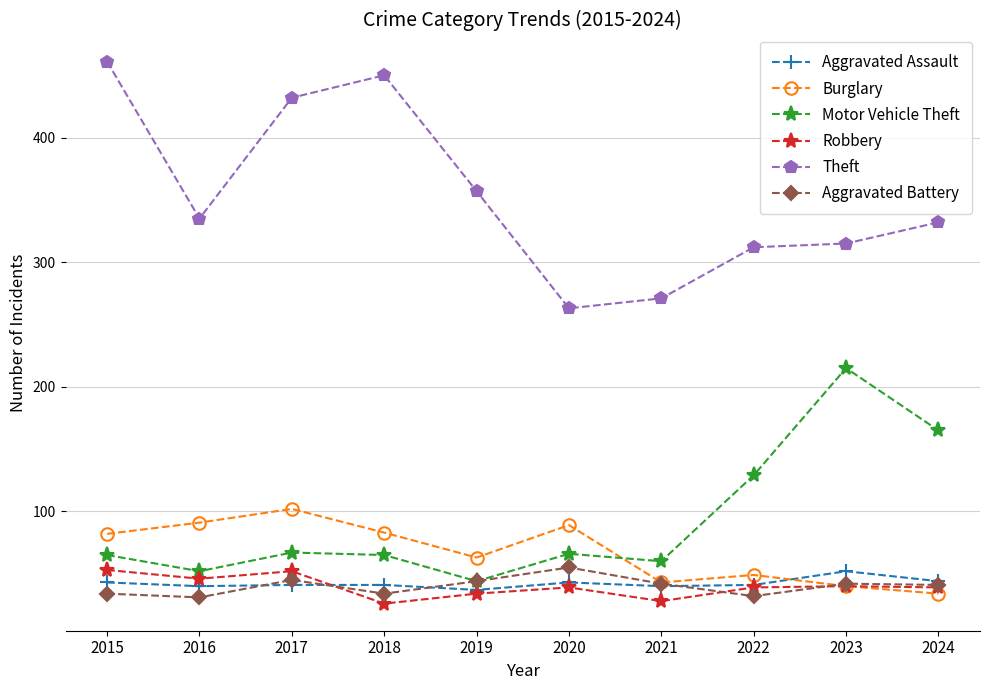

What is the maximum value shown in the chart?

461